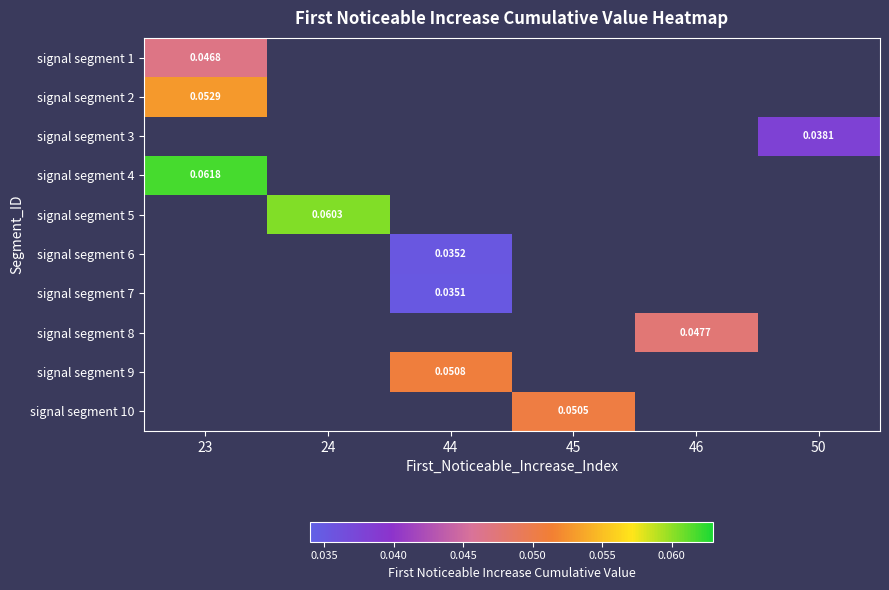

How many distinct data groups are displayed?

10